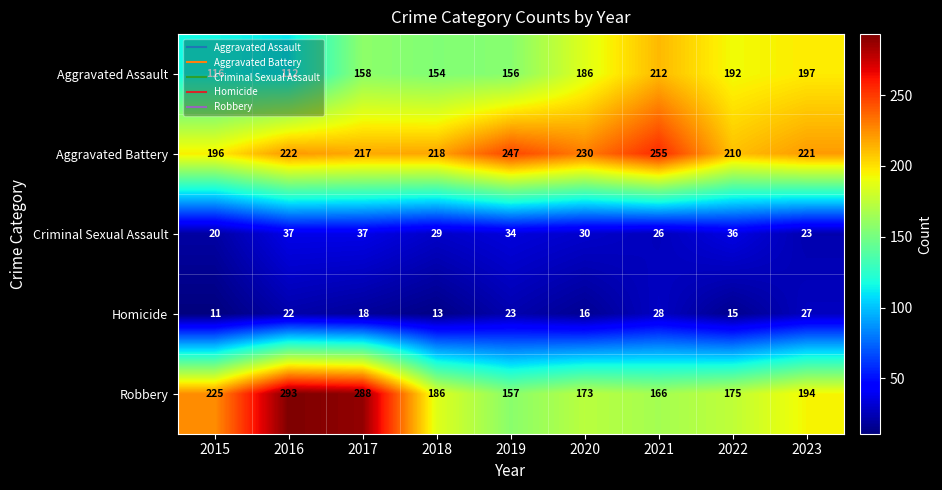

The value of Criminal Sexual Assault at 2021 is 11. True or false?

False